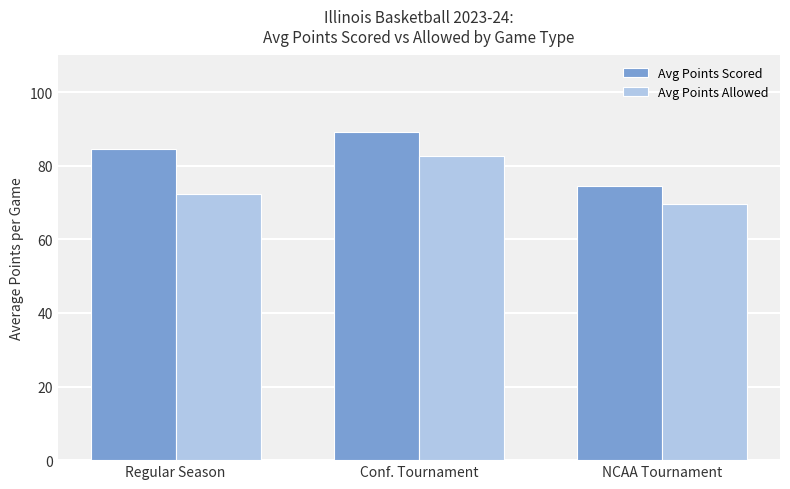

The value of Avg Points Allowed at Conf. Tournament is 143.8. True or false?

False